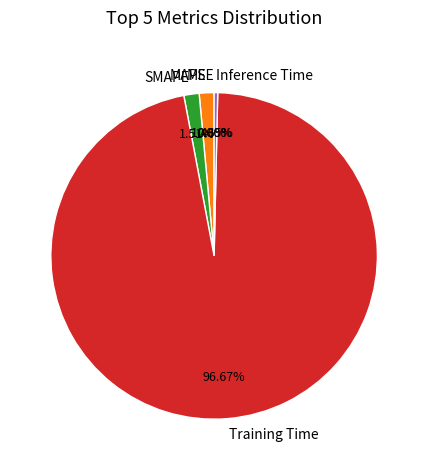

What is the largest slice in the pie chart?

Training Time